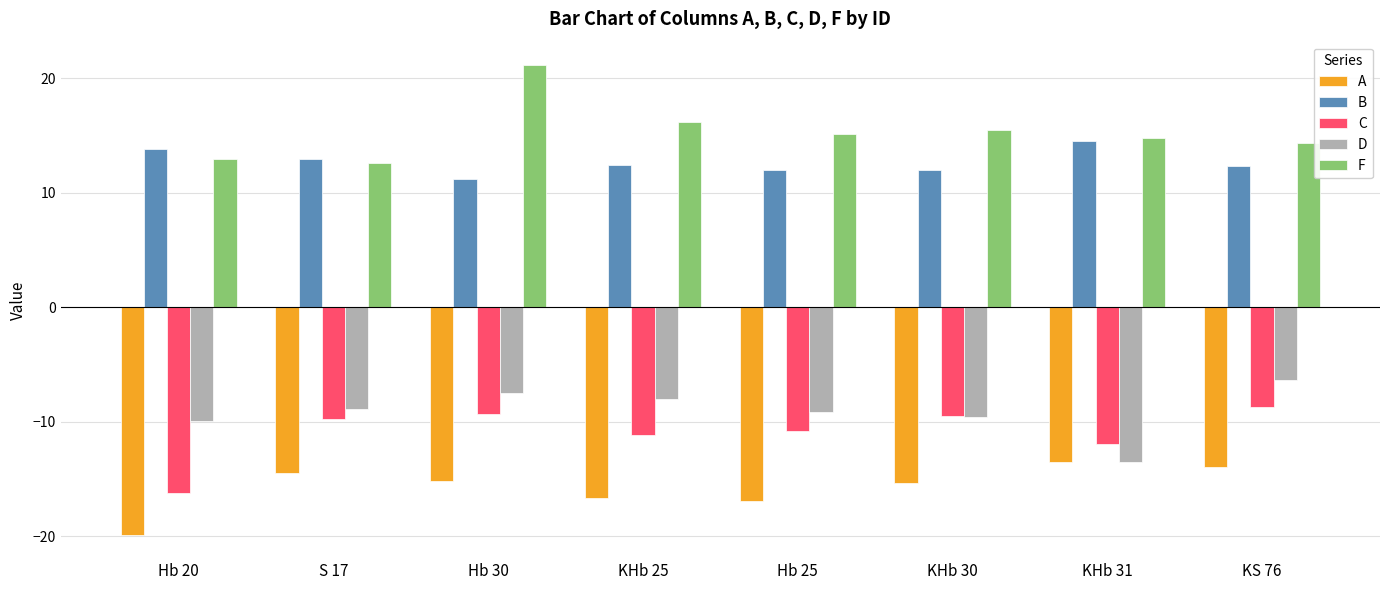

Which category has the highest value across all series?

Hb 30